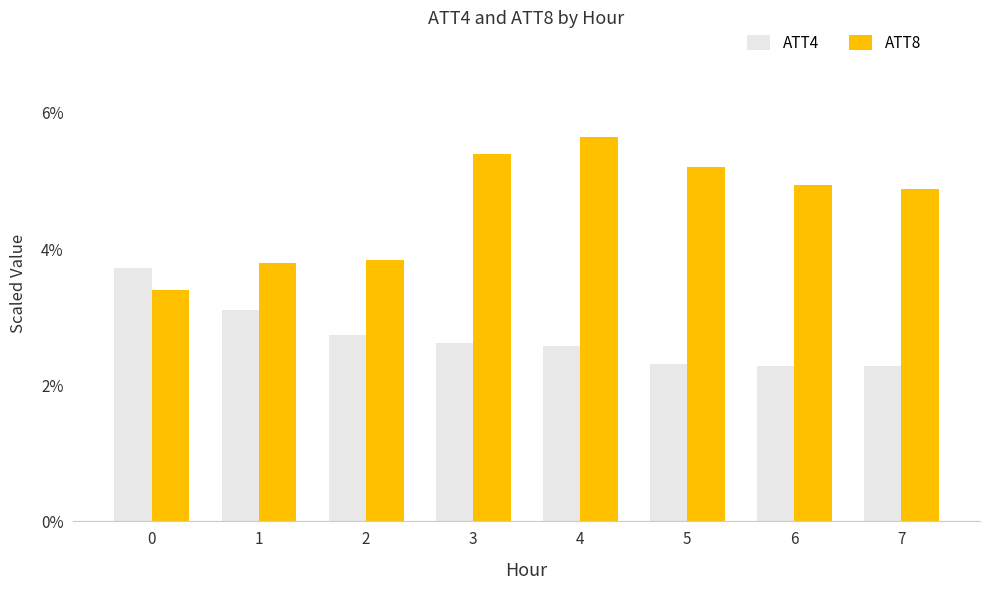

Which series has the largest range (max minus min)?

ATT8